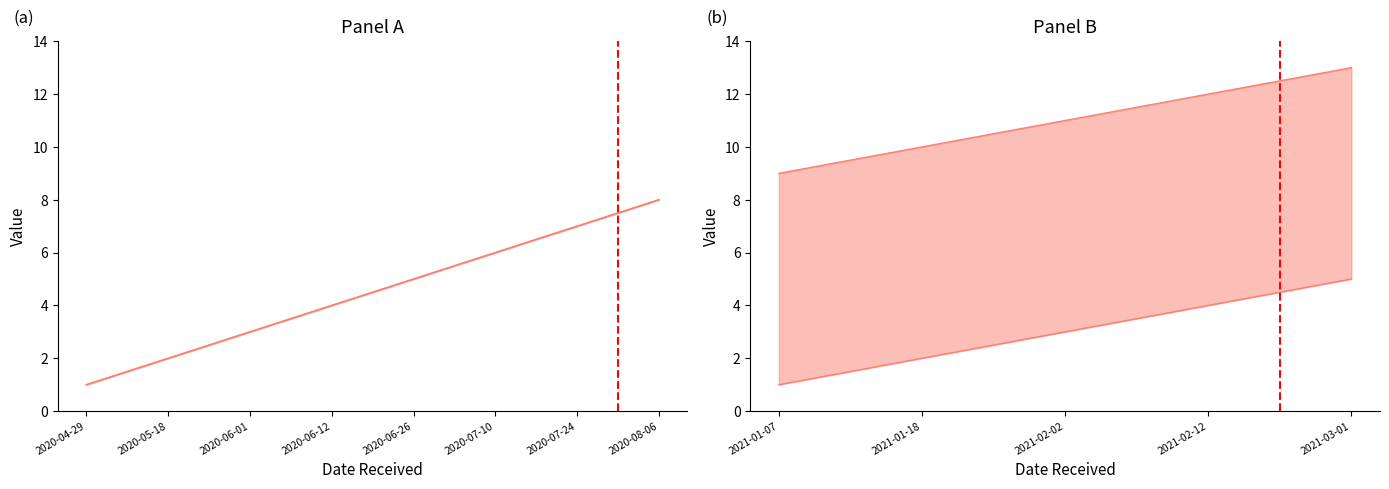

True or false: wave and survey_round cross at least once.

False